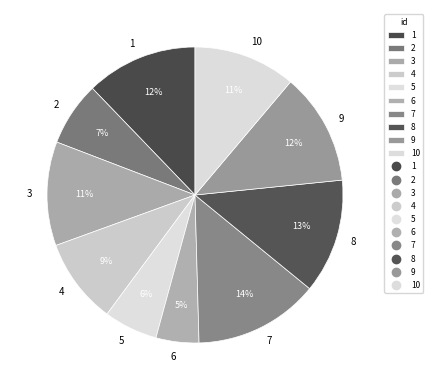

To the nearest percent, what is the difference between the 2 and 10 slice percentages?

4%